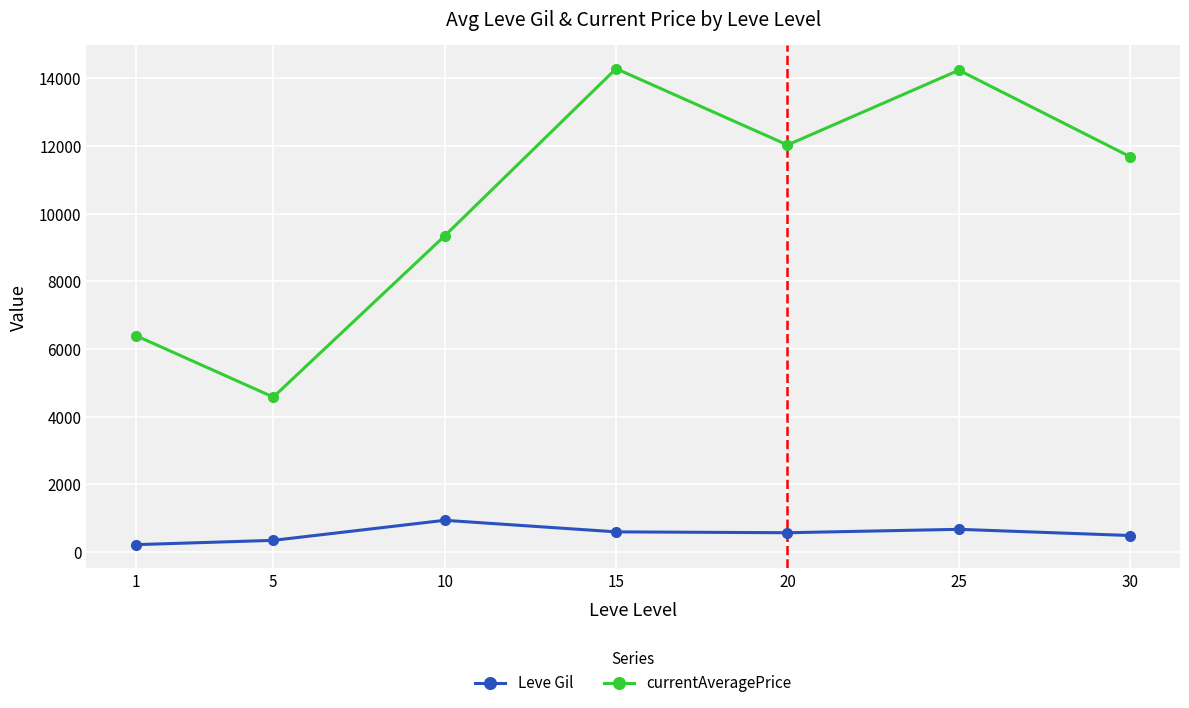

True or false: currentAveragePrice and Leve Gil cross at least once.

False